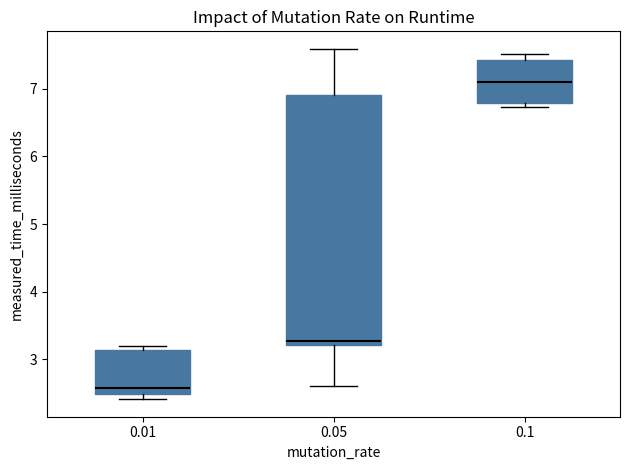

Reading left to right, read every box against the y-axis: the position of its median line, the range the box covers, and the ends of its whiskers. The values are not printed on the chart, so give them approximately, as read against the axis.

0.01: median 2.6, box 2.5 to 3.1, whiskers 2.4 to 3.2
0.05: median 3.3, box 3.2 to 6.9, whiskers 2.6 to 7.6
0.1: median 7.1, box 6.8 to 7.4, whiskers 6.7 to 7.5